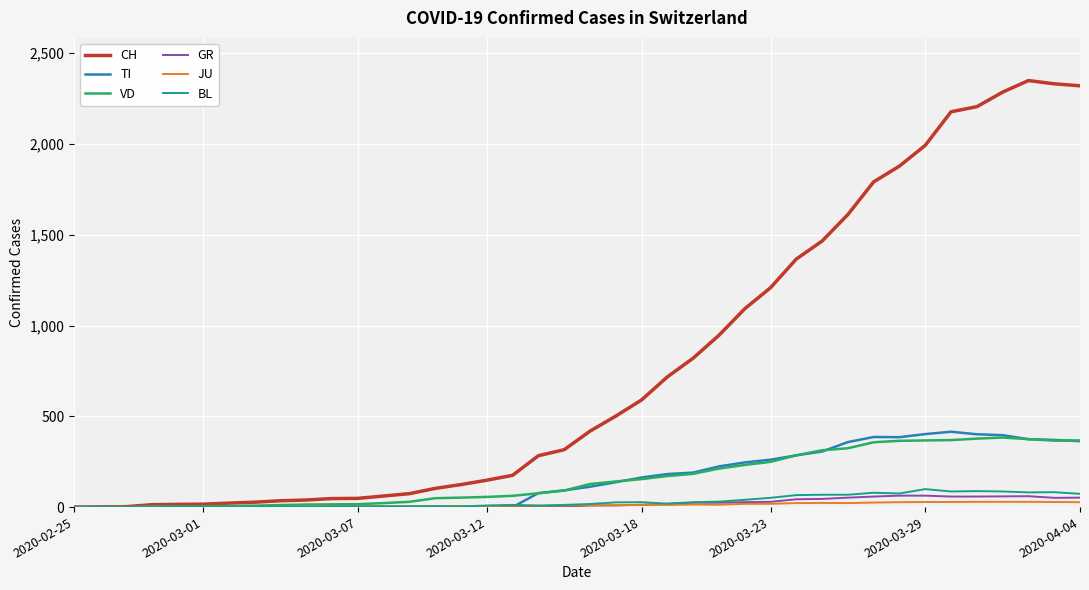

In CH, how many points are higher than both neighbors (excluding endpoints)?

1